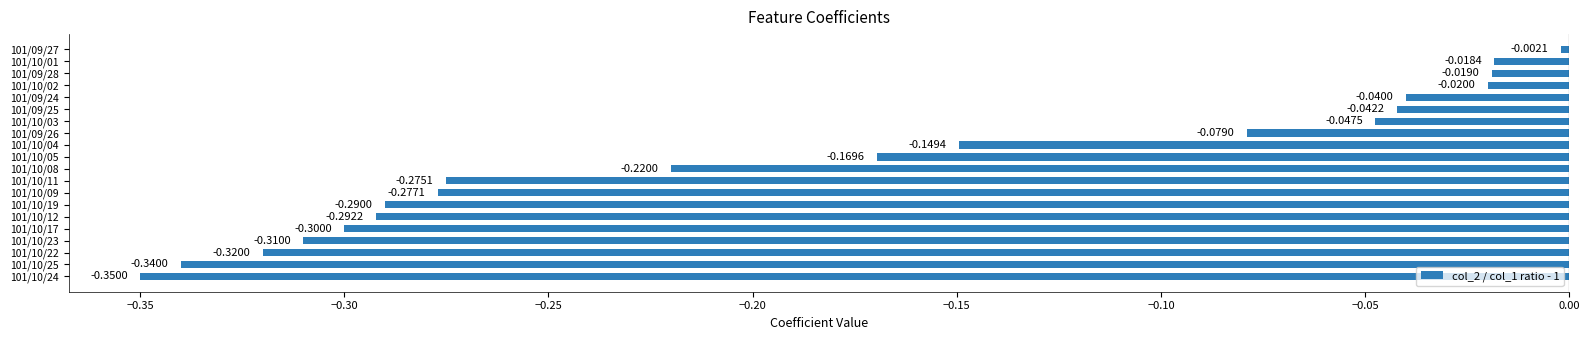

List the labels in order of value, smallest first.

101/10/24, 101/10/25, 101/10/22, 101/10/23, 101/10/17, 101/10/12, 101/10/19, 101/10/09, 101/10/11, 101/10/08, 101/10/05, 101/10/04, 101/09/26, 101/10/03, 101/09/25, 101/09/24, 101/10/02, 101/09/28, 101/10/01, 101/09/27